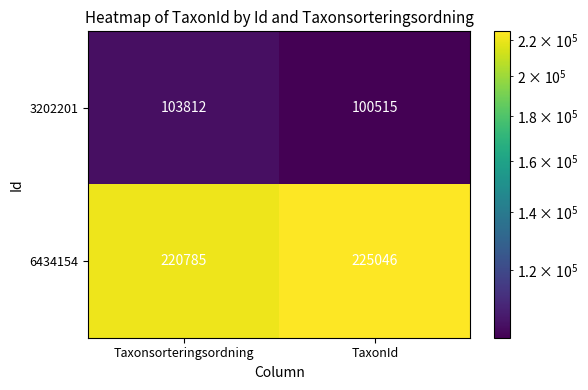

What is the spread (max minus min) of values at Taxonsorteringsordning?

116973